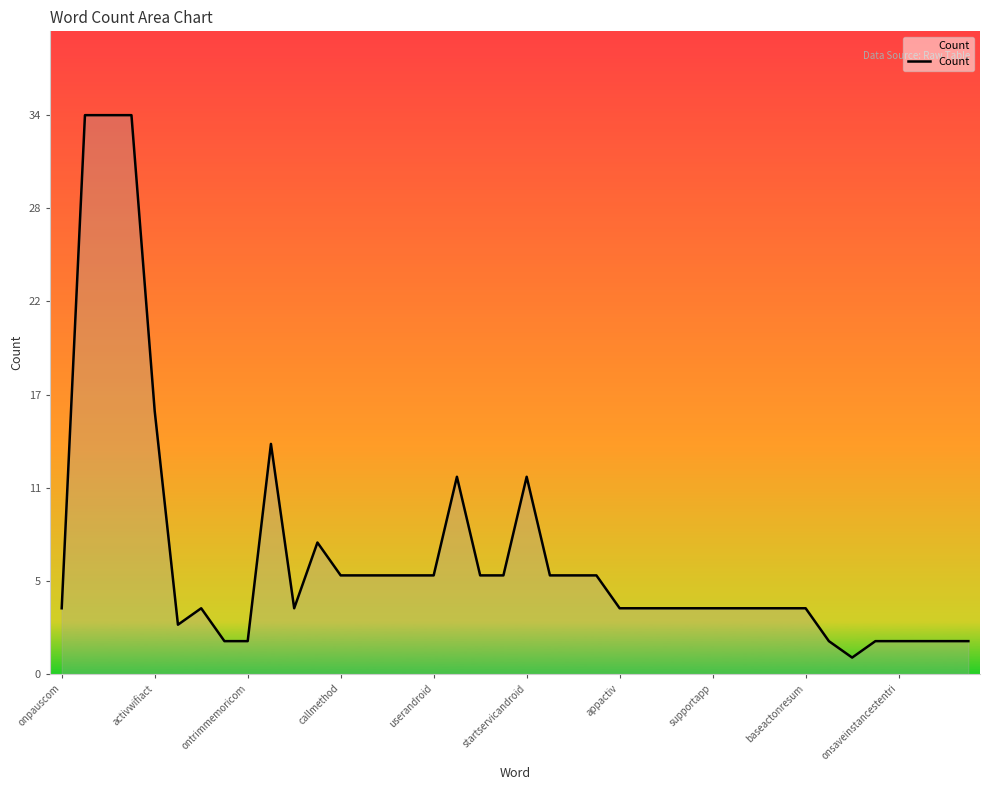

Is this an area chart (filled region under the line)?

Yes